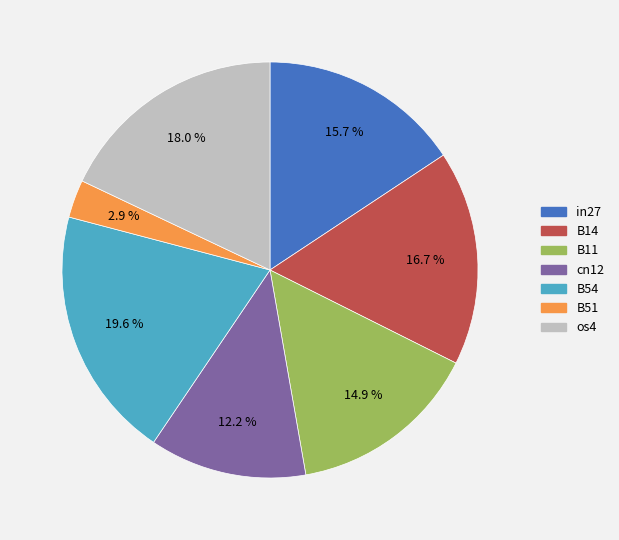

Is B54 the majority of the pie?

No